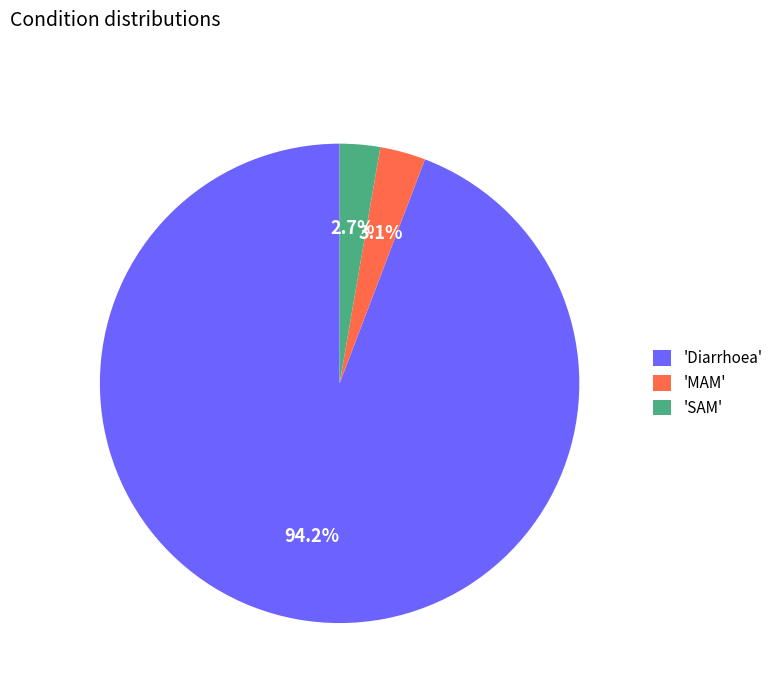

What is the total percentage of 'MAM' and 'Diarrhoea'?

97.3%